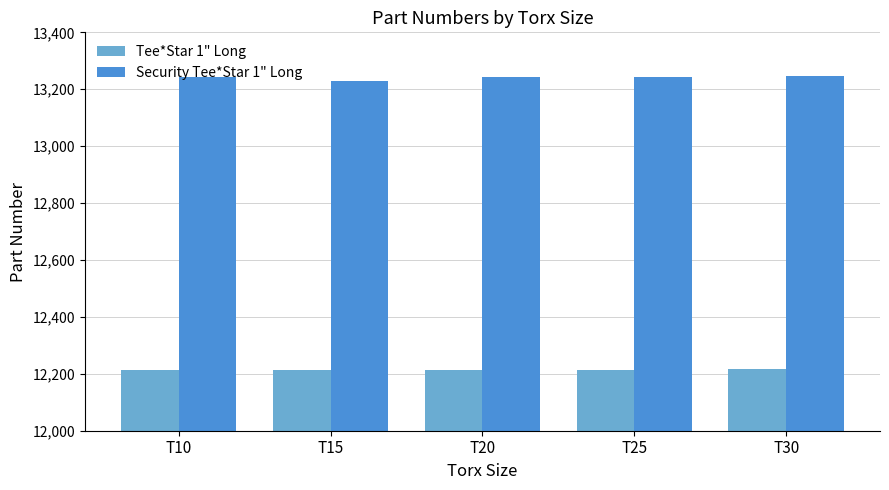

Is the value of Tee*Star 1" Long at T10 greater than the value of Security Tee*Star 1" Long at T25?

No